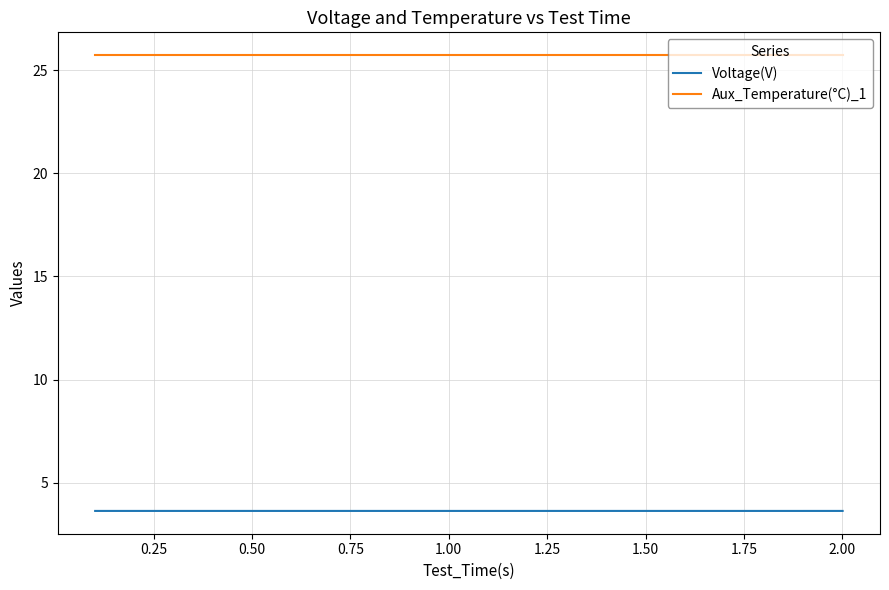

List the series in order of their peak value, lowest first.

Voltage(V), Aux_Temperature(°C)_1